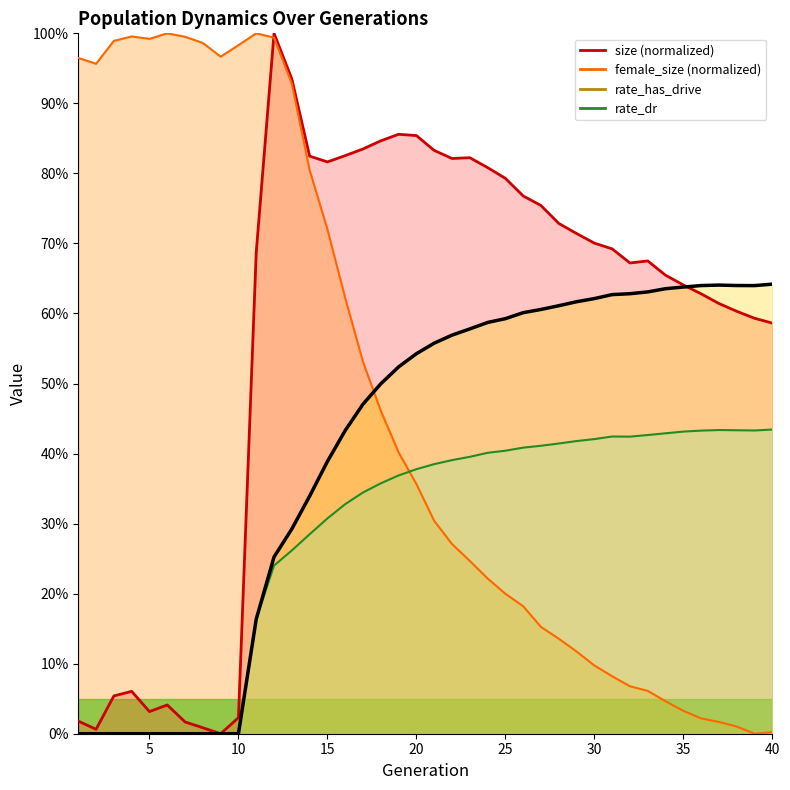

Which has a higher value, 4 or 5?

4